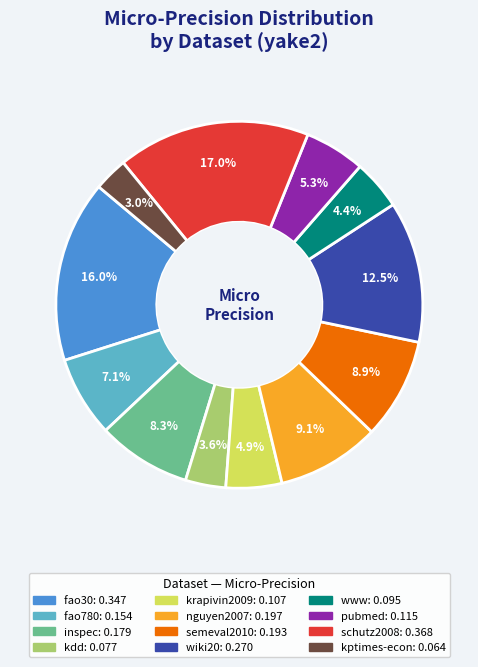

Is www the majority of the pie?

No